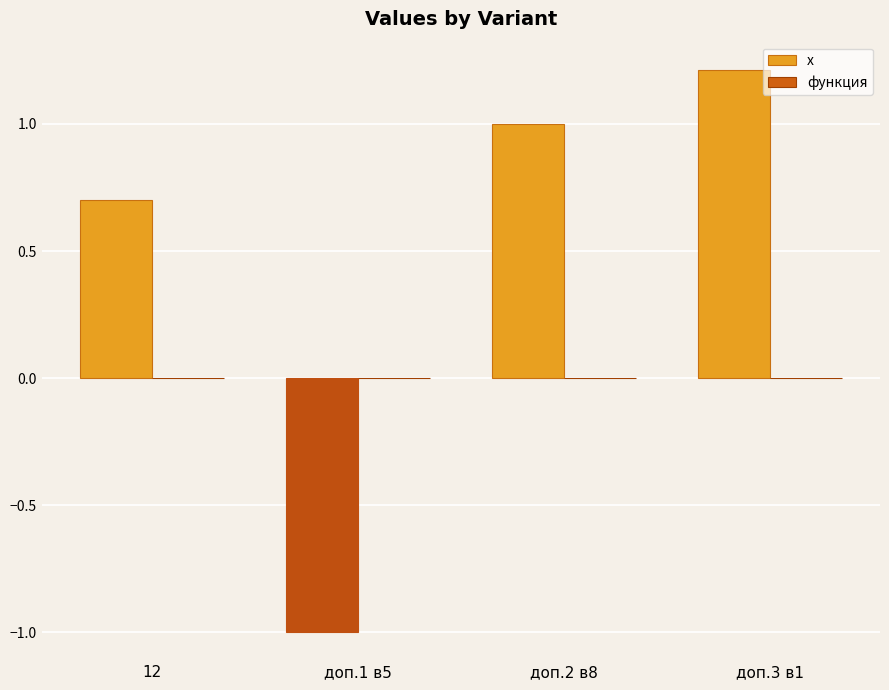

The x series shows 1.5 at доп.2 в8. True or false?

False